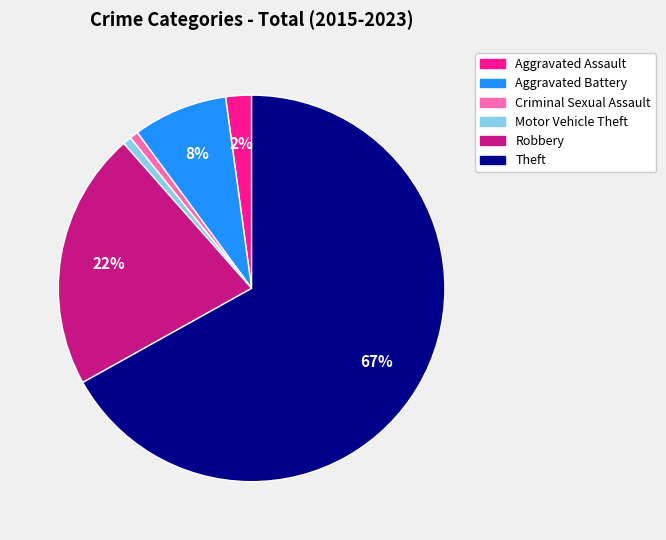

How many slices are in this pie chart?

6